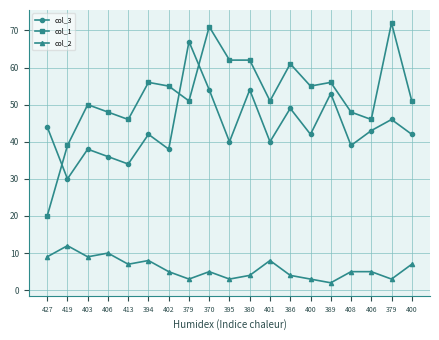

Where does the col_2 series first go above 5?

427